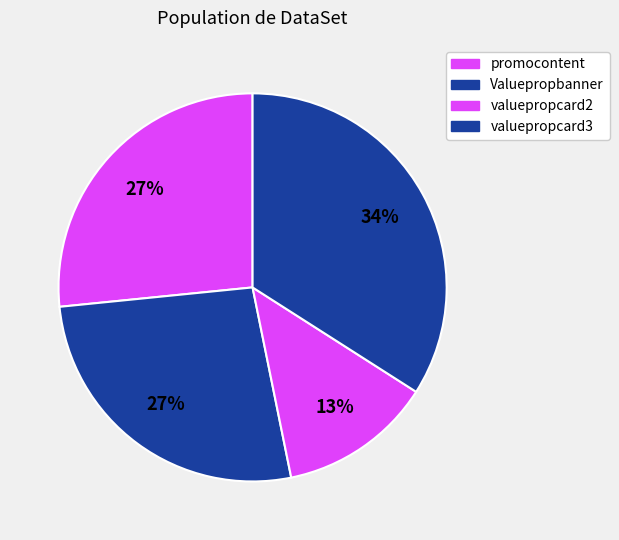

How many slices are in this pie chart?

4